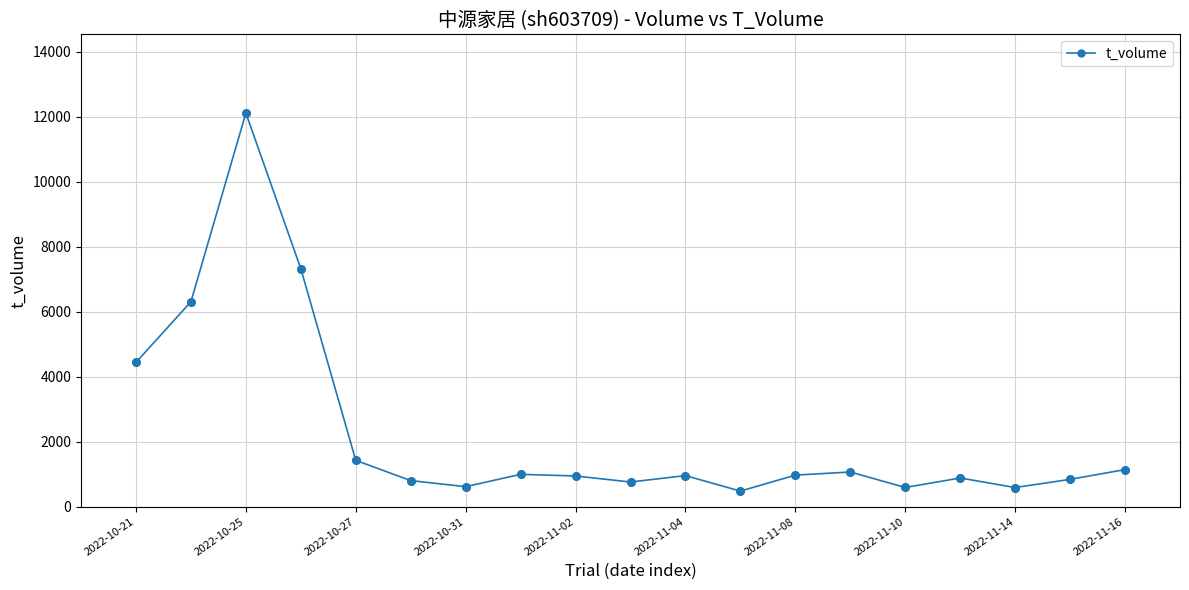

What is the value of the 6th point from the left?

804